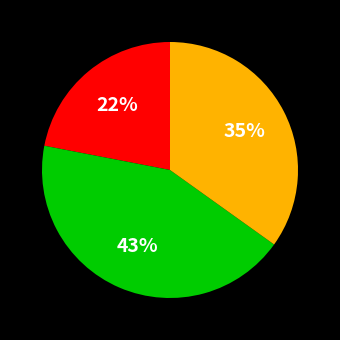

How many slices are in this pie chart?

3